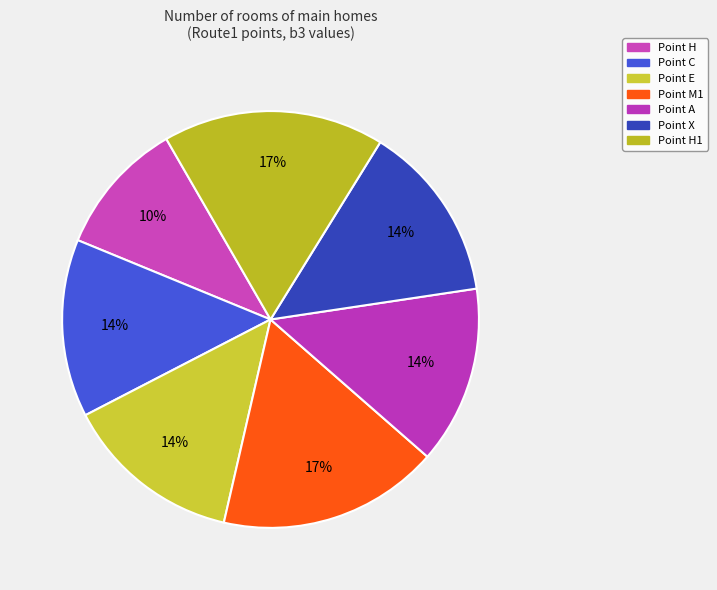

How many segments does this pie chart have?

7